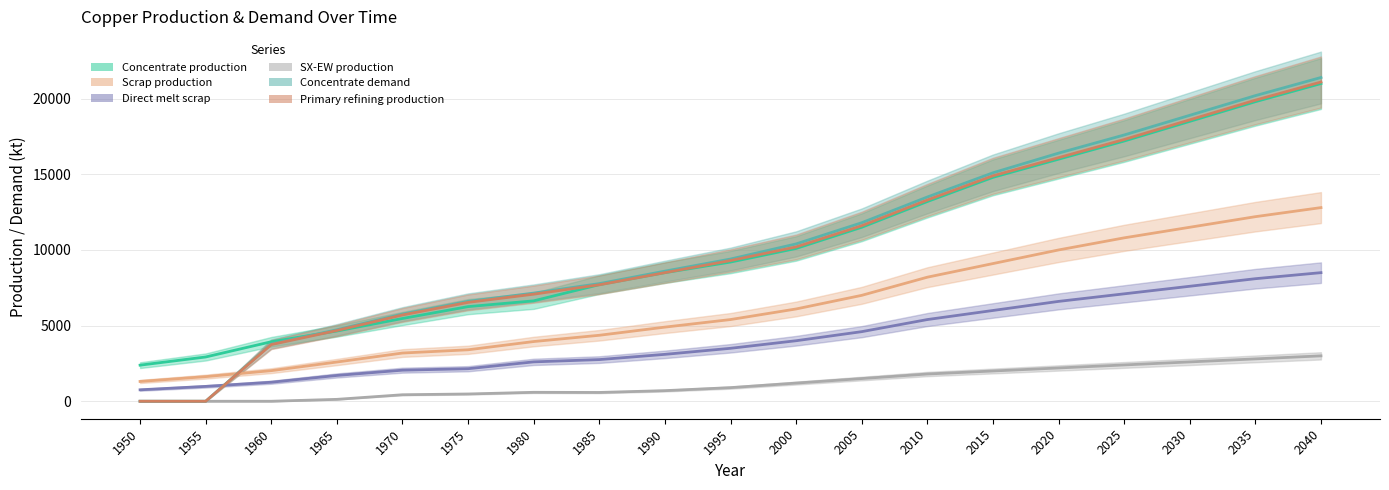

True or false: Direct melt scrap and SX-EW production cross at least once.

False